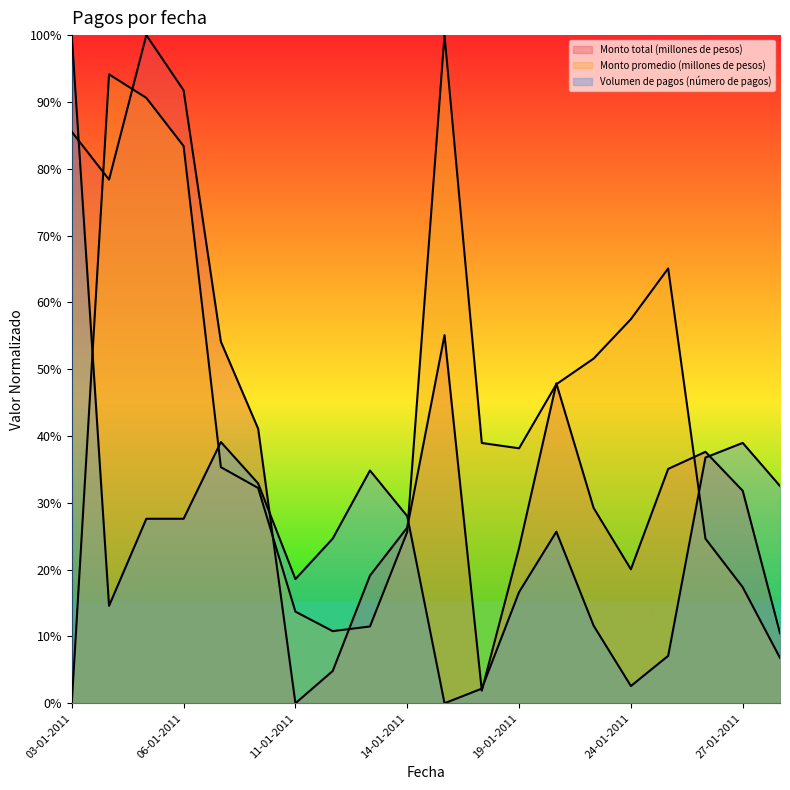

At which category is the sum across all series the highest?

05-01-2011